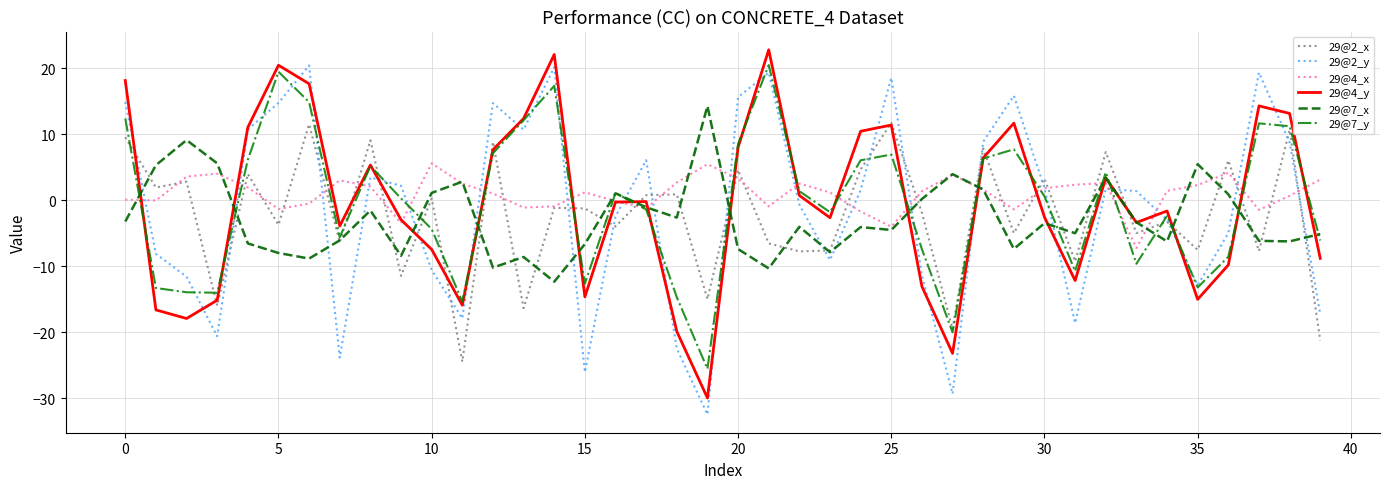

What is the smallest value displayed?

-32.5